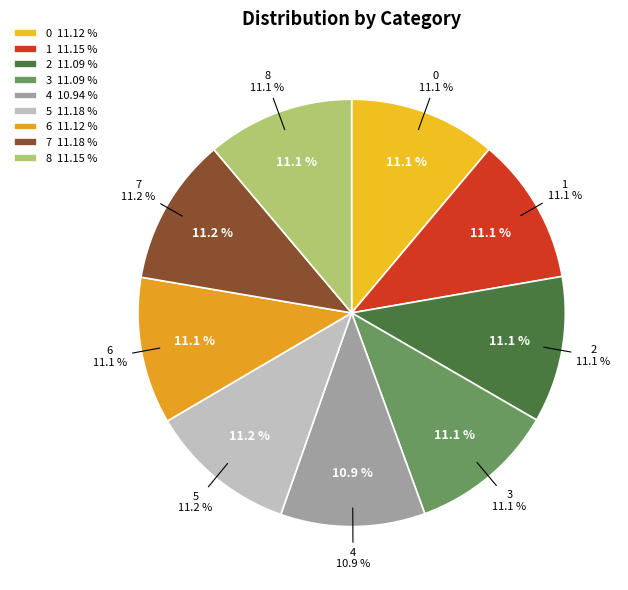

Which category has the smallest portion of the pie?

4